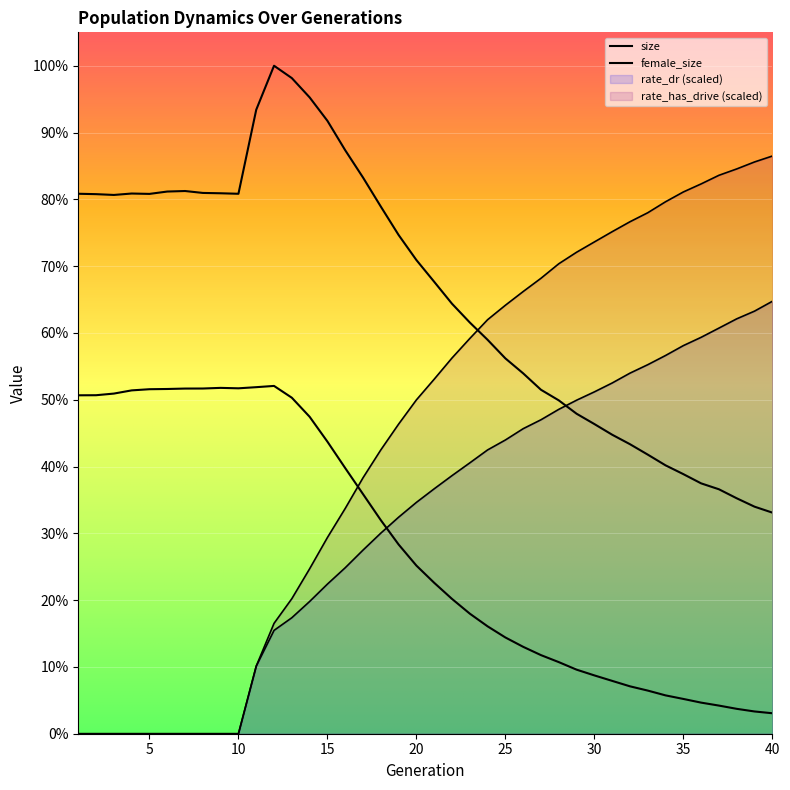

Between 18 and 33, which series saw the biggest shift?

size